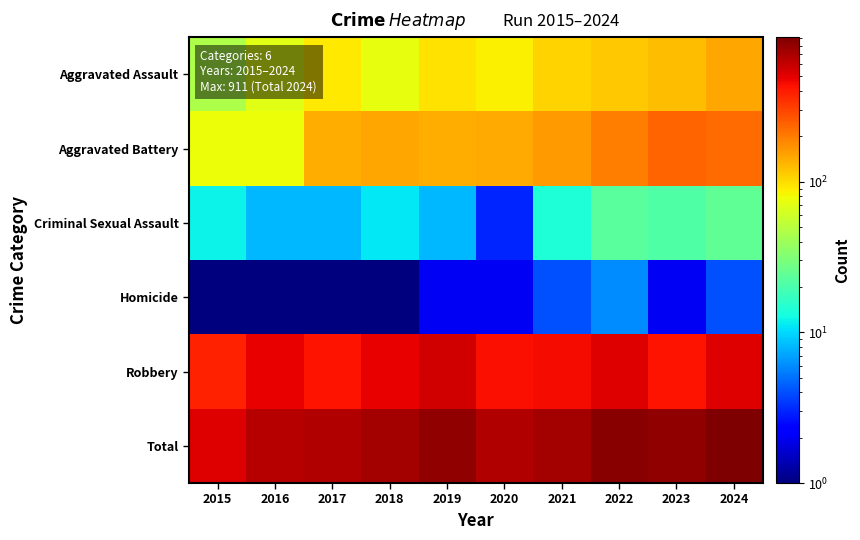

What is the difference between the highest and lowest values at 2015?

517.5